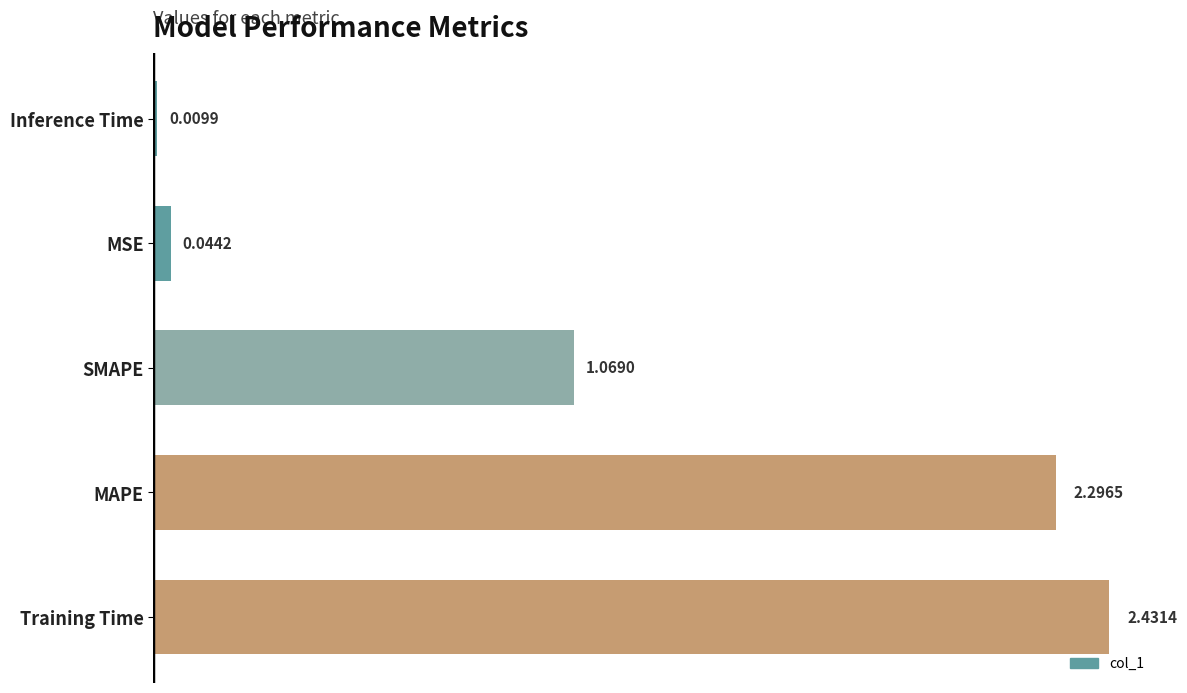

What is the change in value from MAPE to MSE?

-2.3